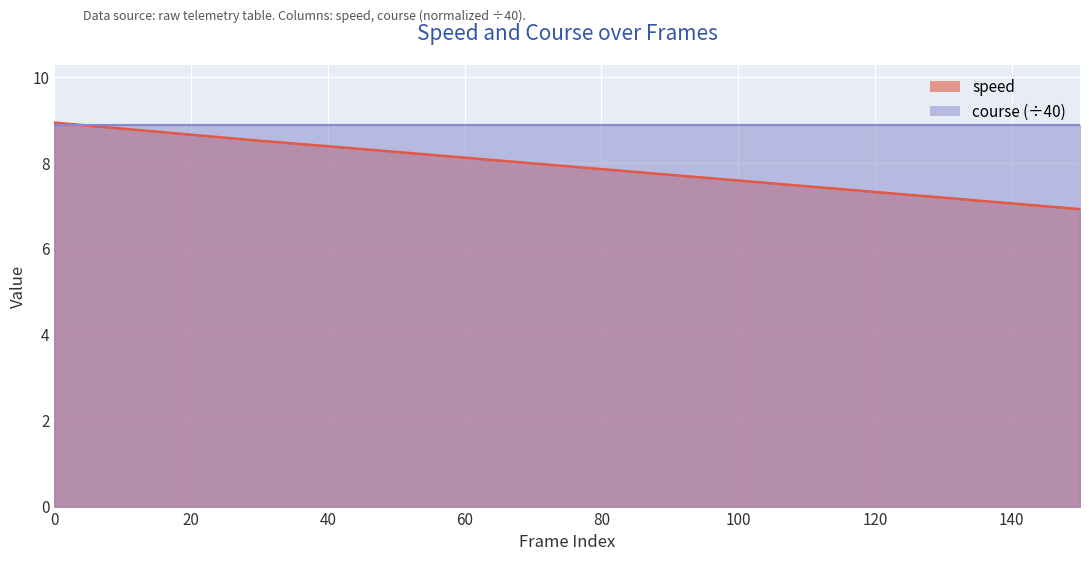

What is the sum of the values at 40 and 100?

16.0